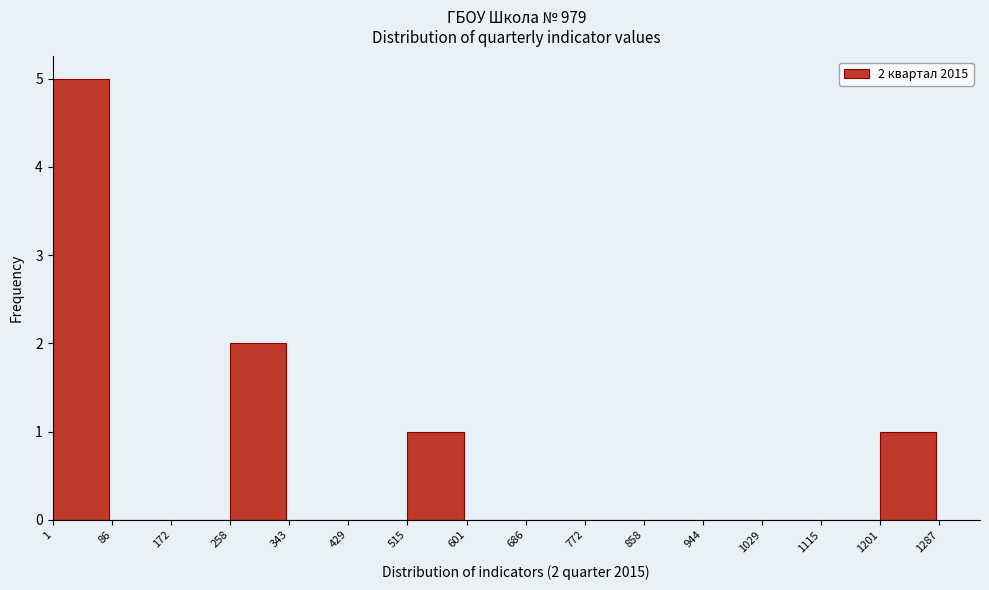

Over which range of the x-axis is the bar tallest?

1 to 86